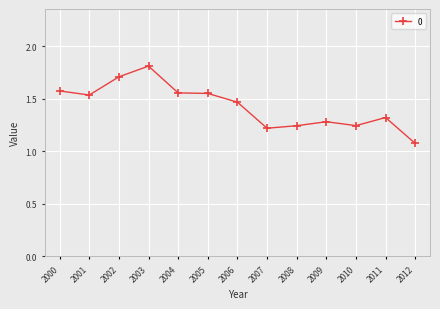

At which label is the value closest to 1?

2012